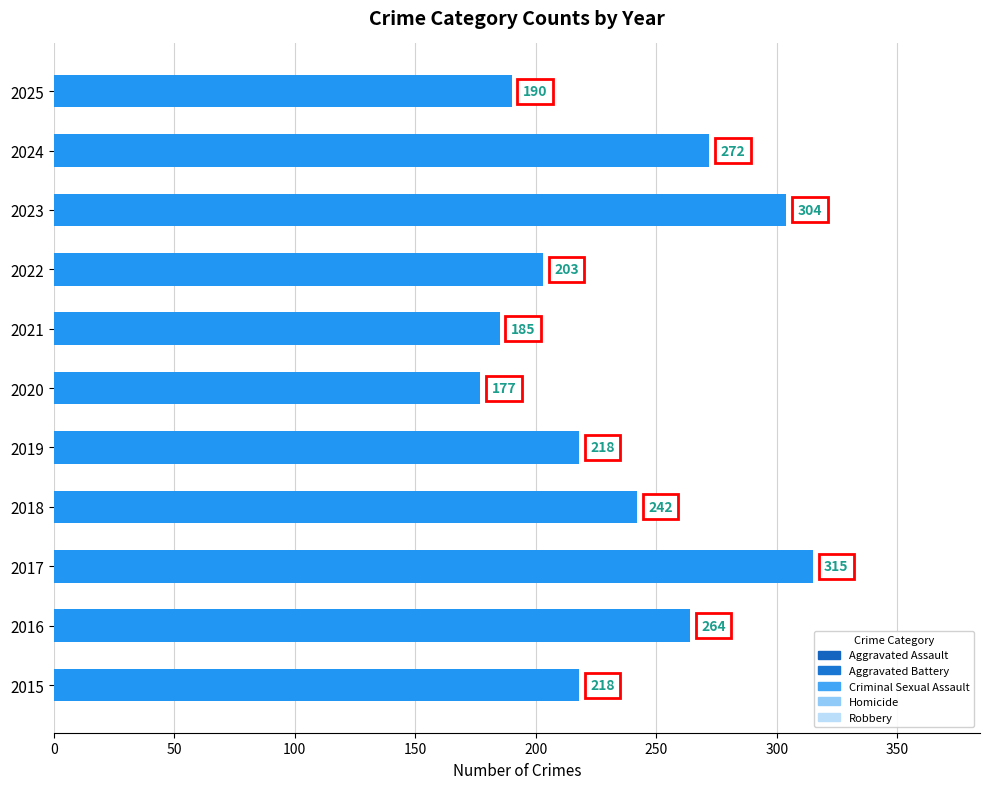

What is the approximate value at 2023?

304